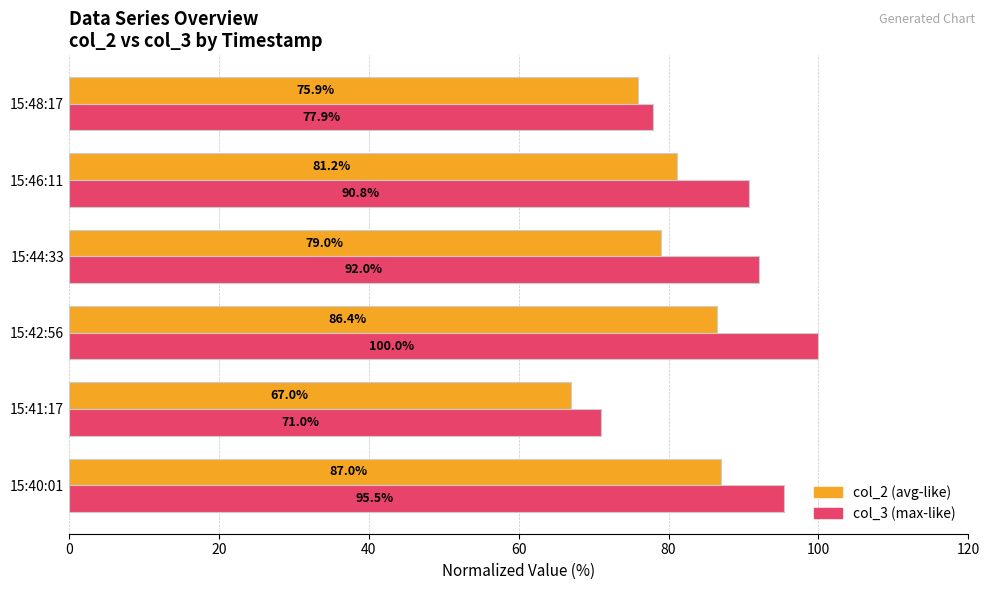

At which category does the chart reach its peak across all series?

15:42:56